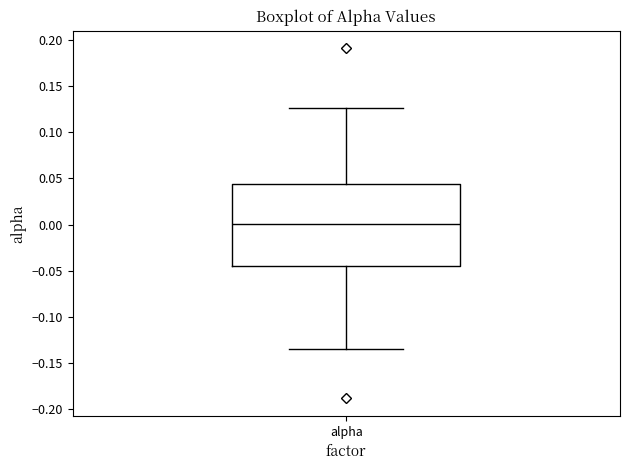

Read this box plot against the y-axis: the position of the median line, the range covered by the box, and the ends of both whiskers. The values are not printed on the chart, so give them approximately, as read against the axis.

median 0.000, box -0.045 to 0.045, whiskers -0.135 to 0.125